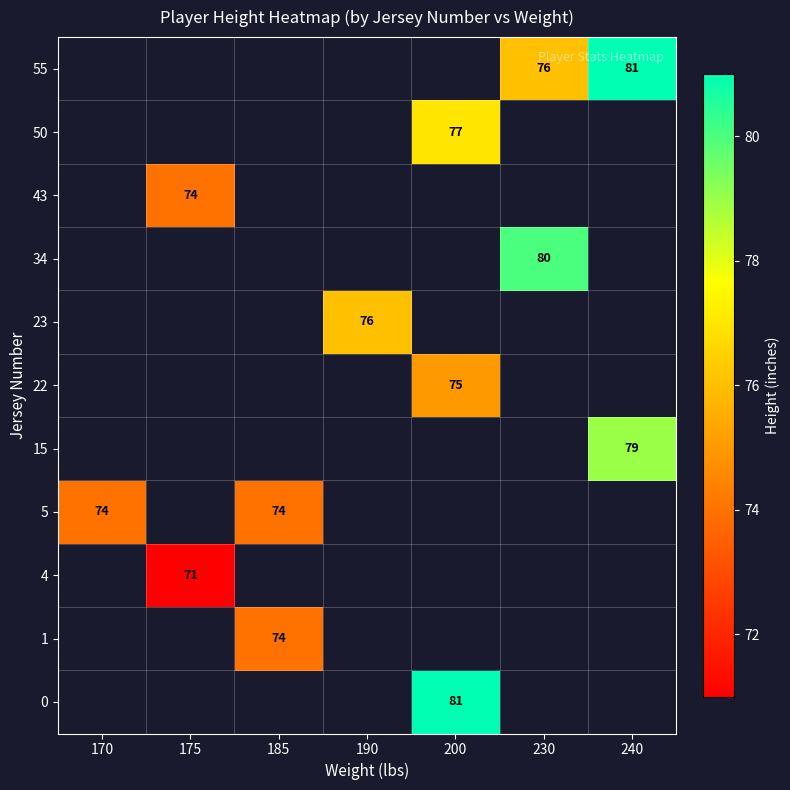

At which category does the chart reach its minimum across all series?

175